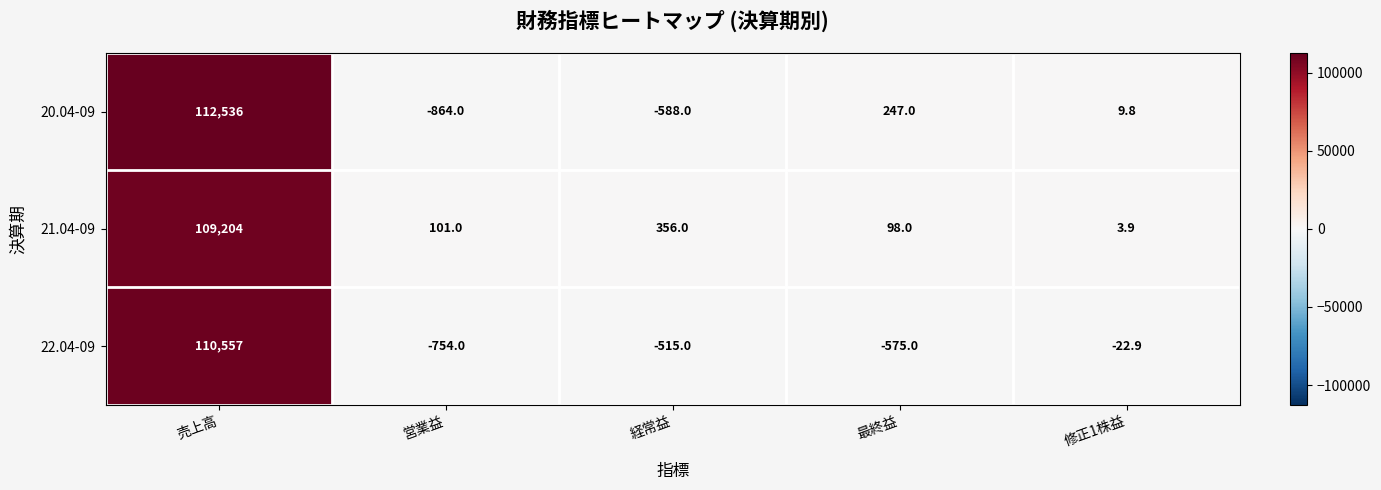

What is the average value of the 21.04-09 series?

21952.6